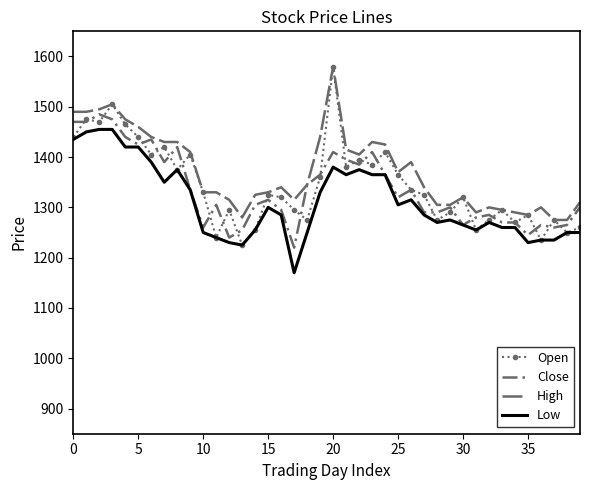

True or false: Low and Open intersect in this chart.

False